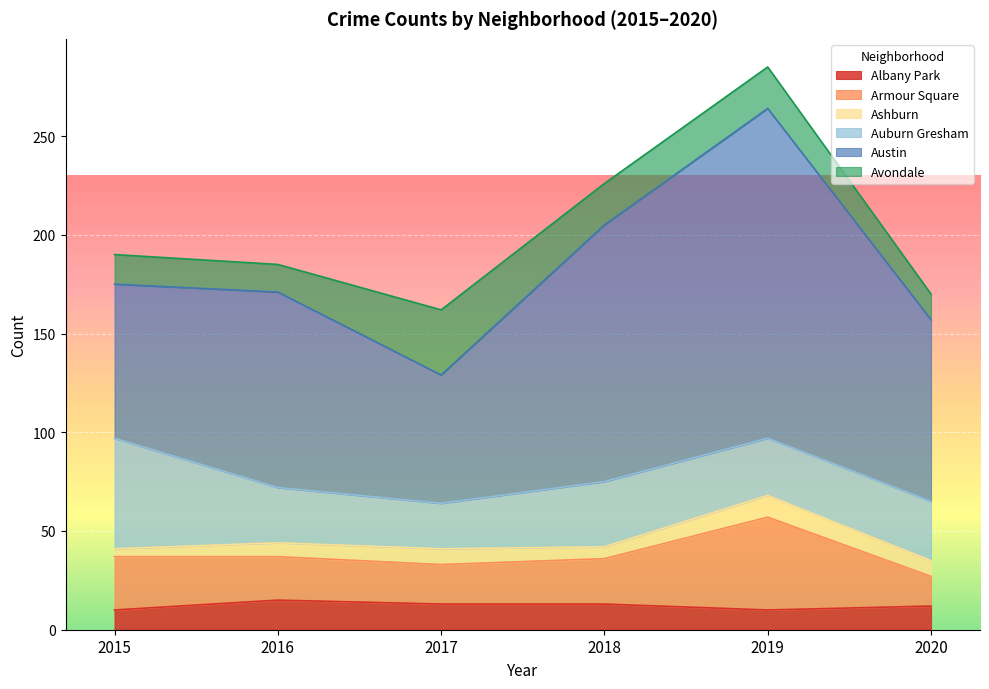

Is it true that Austin equals 92 at 2020?

True